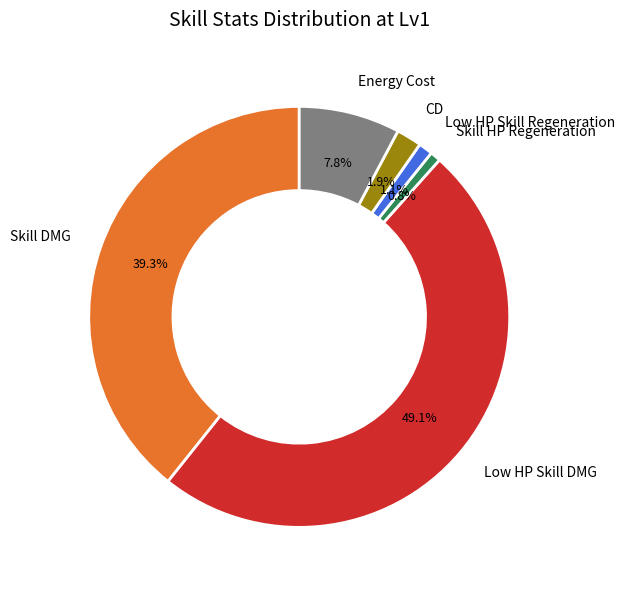

Is it true that Low HP Skill DMG is 58% of the pie?

False